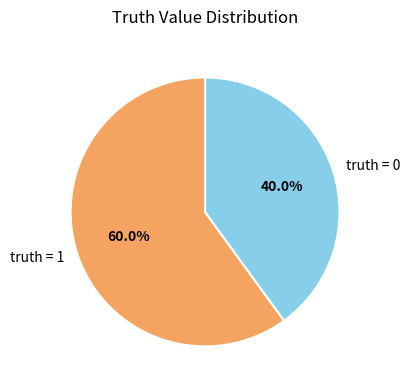

Count the number of slices in the pie.

2